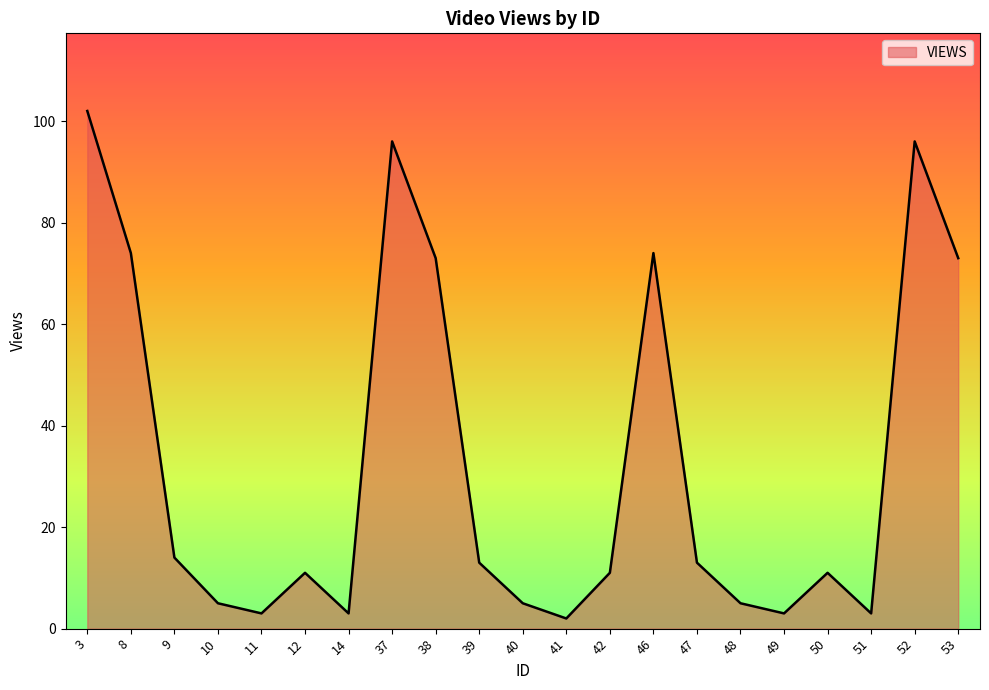

At which category does the data reach its first local peak?

12